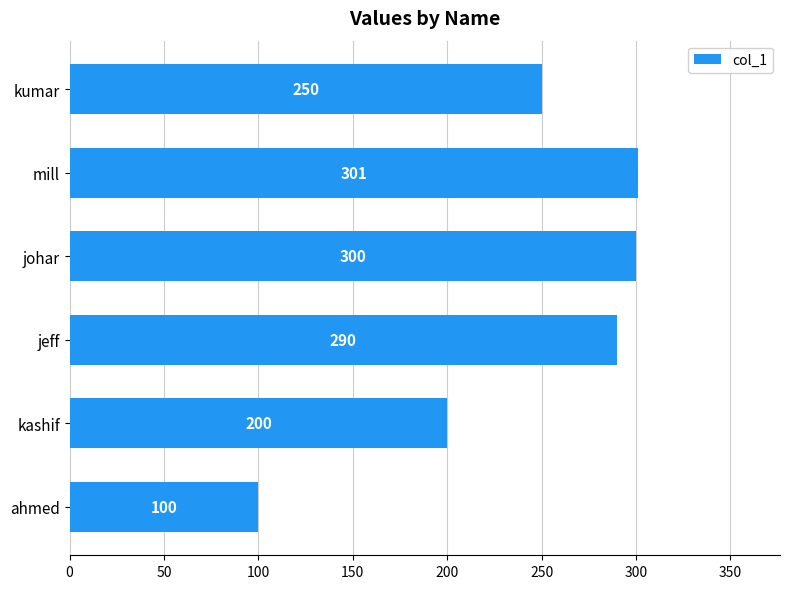

List the labels in order of value, largest first.

mill, johar, jeff, kumar, kashif, ahmed